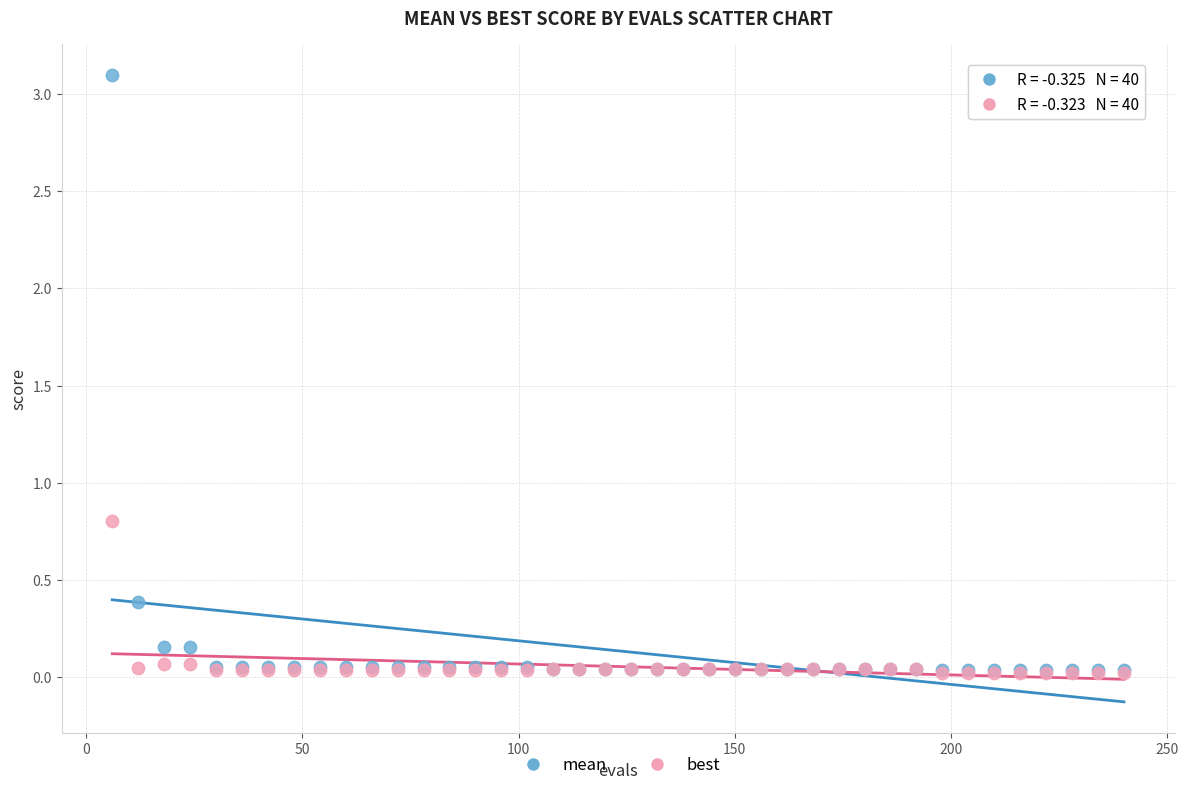

Across all series, what Y value is closest to 1?

0.8